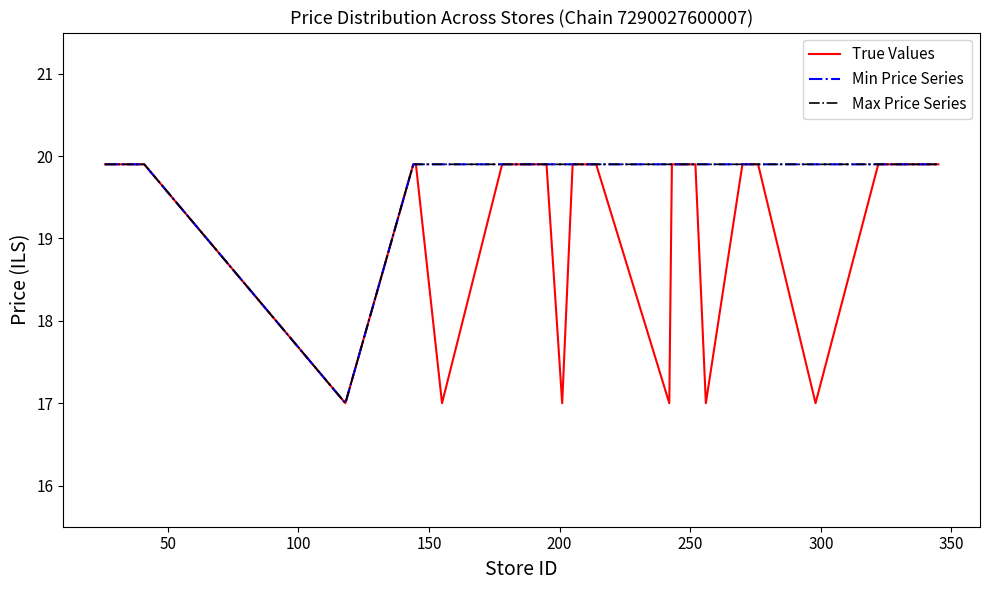

What is the average value of the Max Price Series series?

19.8